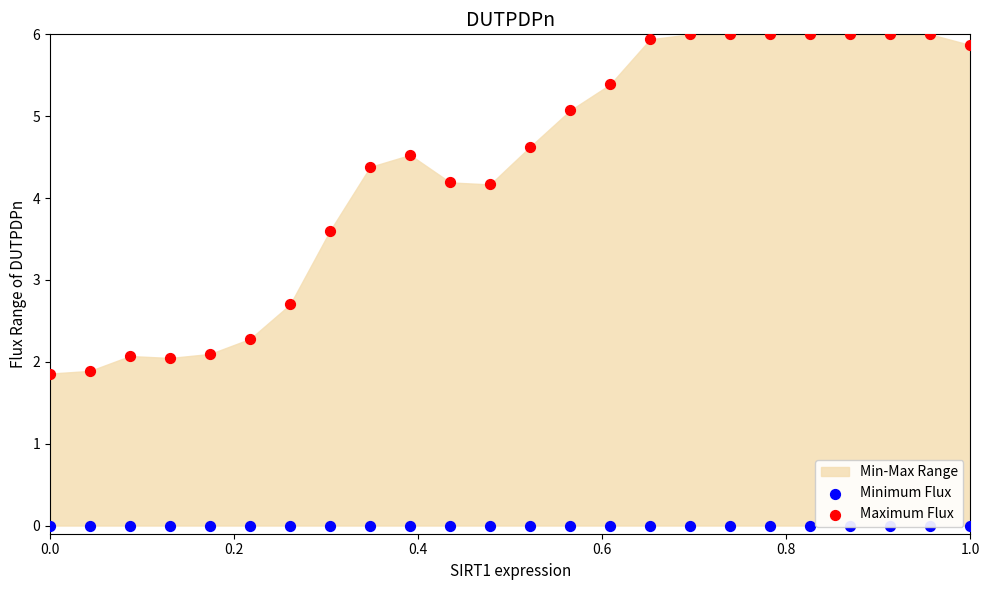

At how many categories does at least one series exceed 1?

24